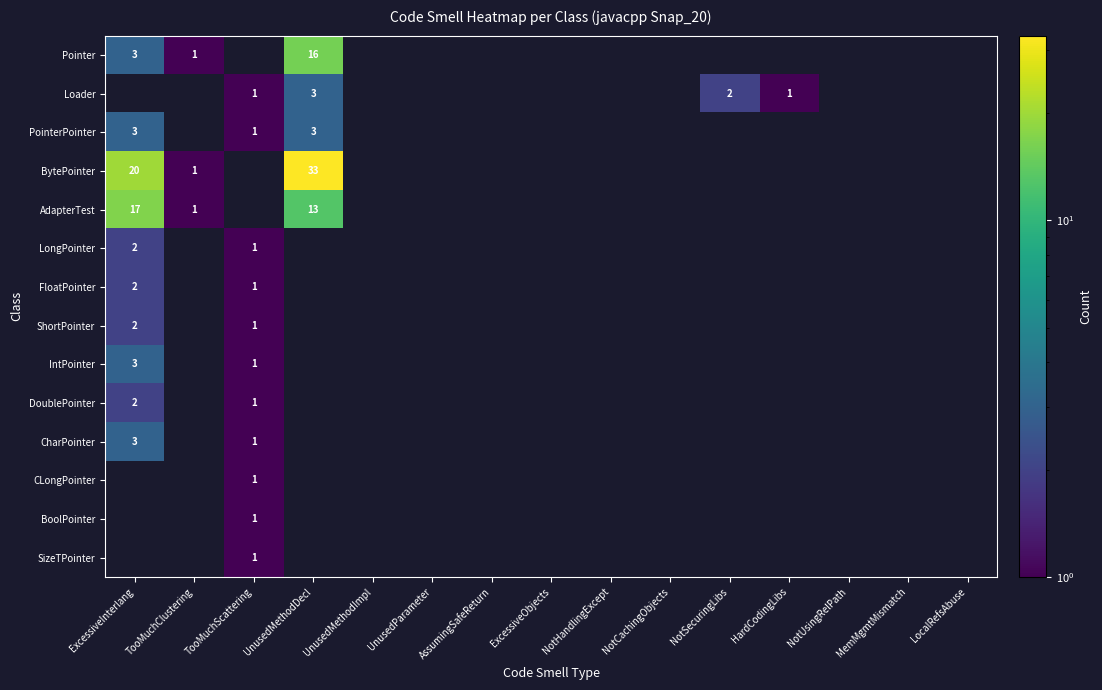

The value of PointerPointer at ExcessiveInterlang is 5.2. True or false?

False